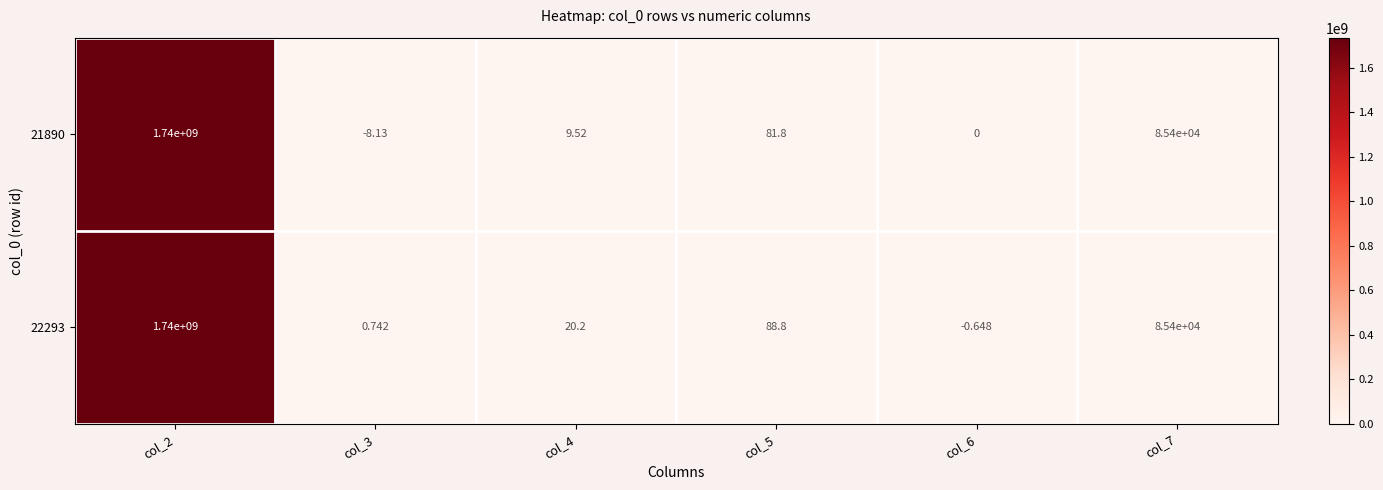

Is the value of 21890 at col_7 greater than the value of 22293 at col_4?

Yes